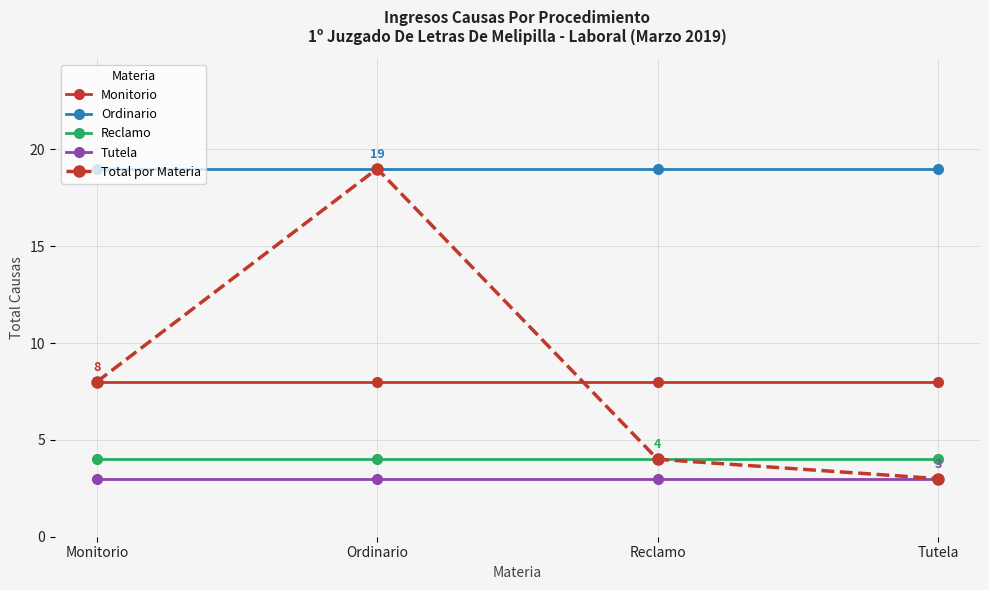

What is the minimum value for Monitorio?

8